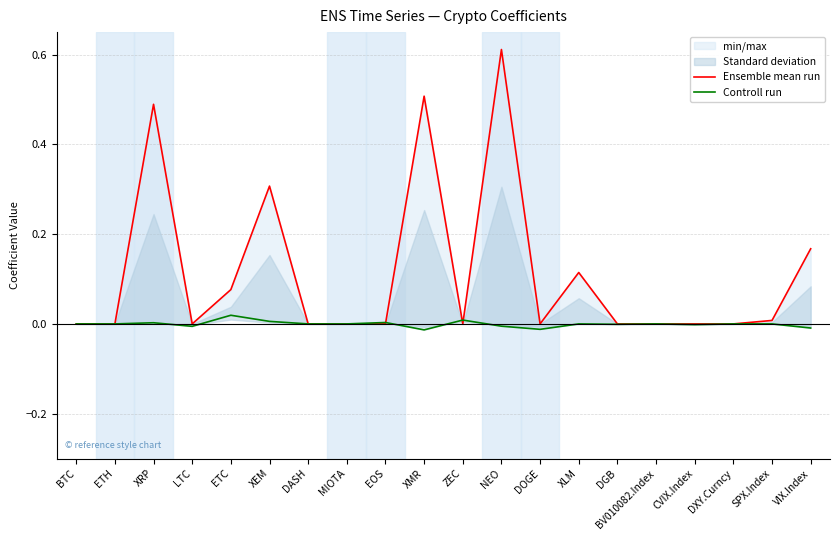

Reading right to left, extract all data points from this chart.

Ensemble mean run: VIX.Index=0.2	SPX.Index=0.0	DXY.Curncy=0.0	CVIX.Index=0.0	BV010082.Index=0.0	DGB=0.0	XLM=0.1	DOGE=0.0	NEO=0.6	ZEC=0.0	XMR=0.5	EOS=0.0	MIOTA=0.0	DASH=0.0	XEM=0.3	ETC=0.1	LTC=0.0	XRP=0.5	ETH=0.0	BTC=0.0
Controll run: VIX.Index=-0.0	SPX.Index=0.0	DXY.Curncy=0.0	CVIX.Index=-0.0	BV010082.Index=0.0	DGB=-0.0	XLM=0.0	DOGE=-0.0	NEO=-0.0	ZEC=0.0	XMR=-0.0	EOS=0.0	MIOTA=0.0	DASH=0.0	XEM=0.0	ETC=0.0	LTC=-0.0	XRP=0.0	ETH=0.0	BTC=0.0